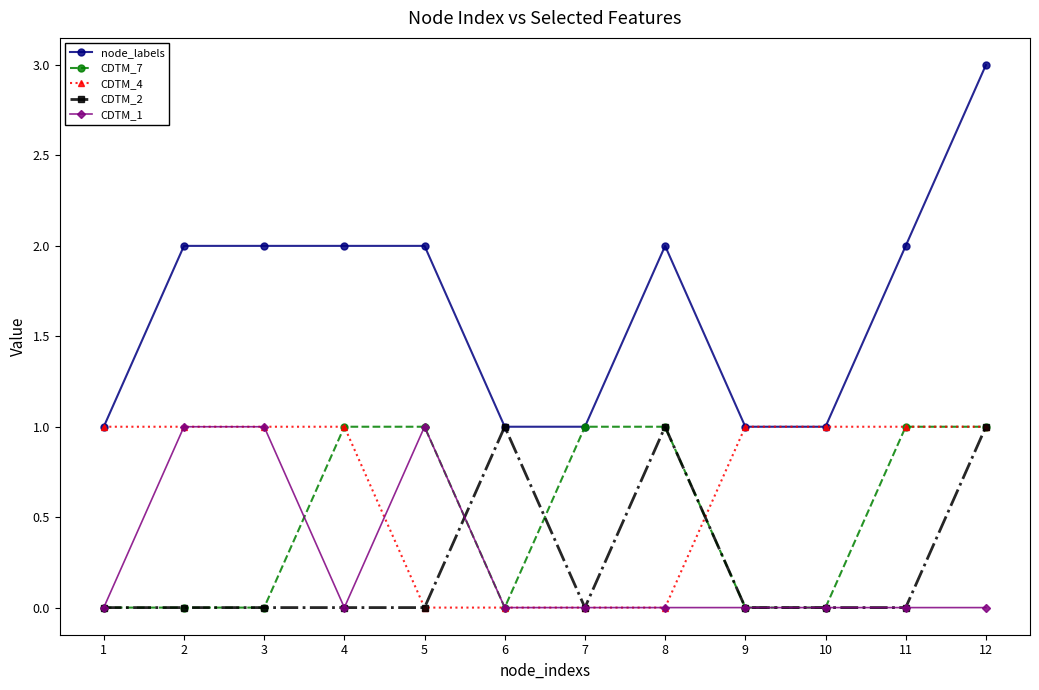

What is the maximum value shown in the chart?

3